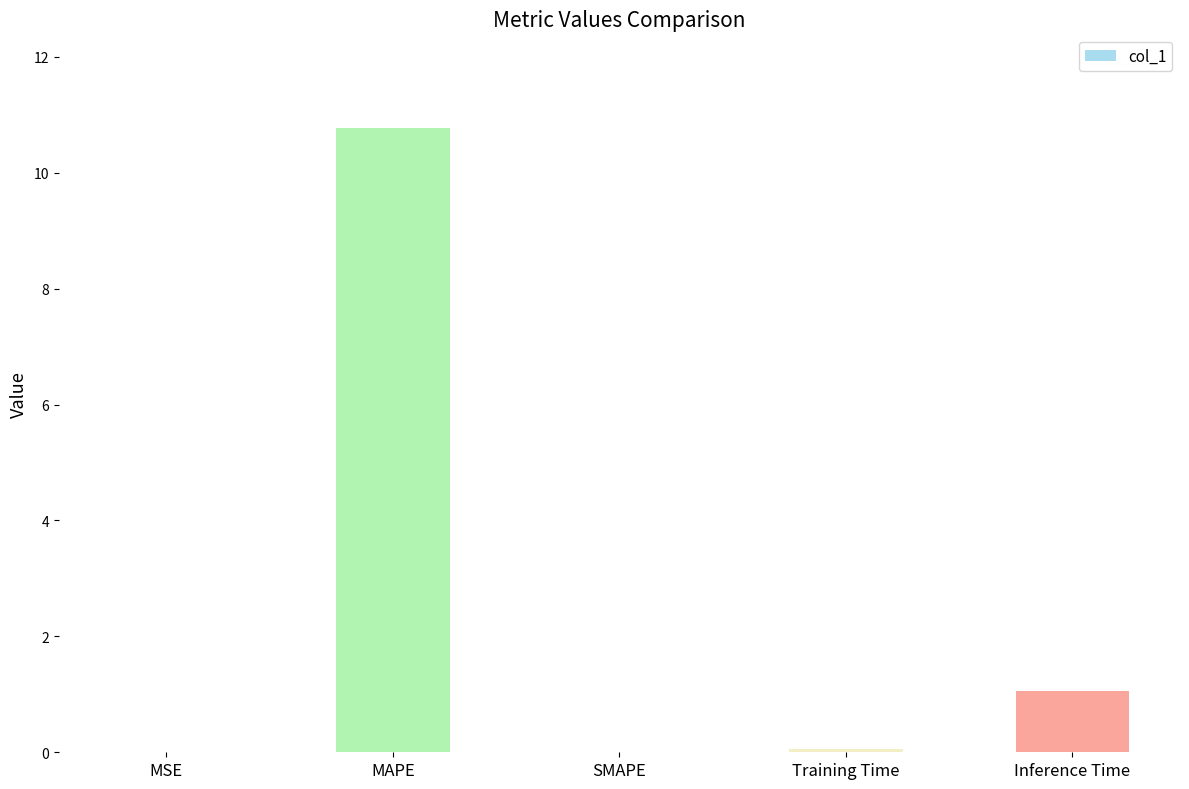

How many distinct data groups are displayed?

1